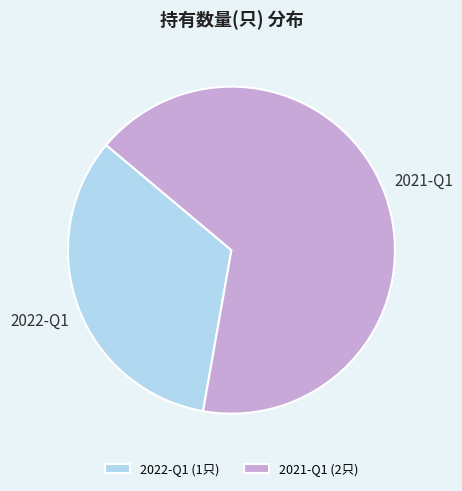

Which has a higher value, 2021-Q1 or 2022-Q1?

2021-Q1